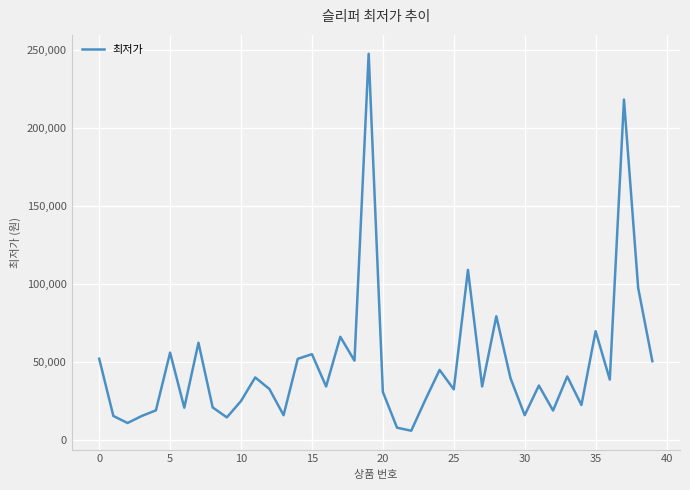

What is the smallest value displayed?

5950